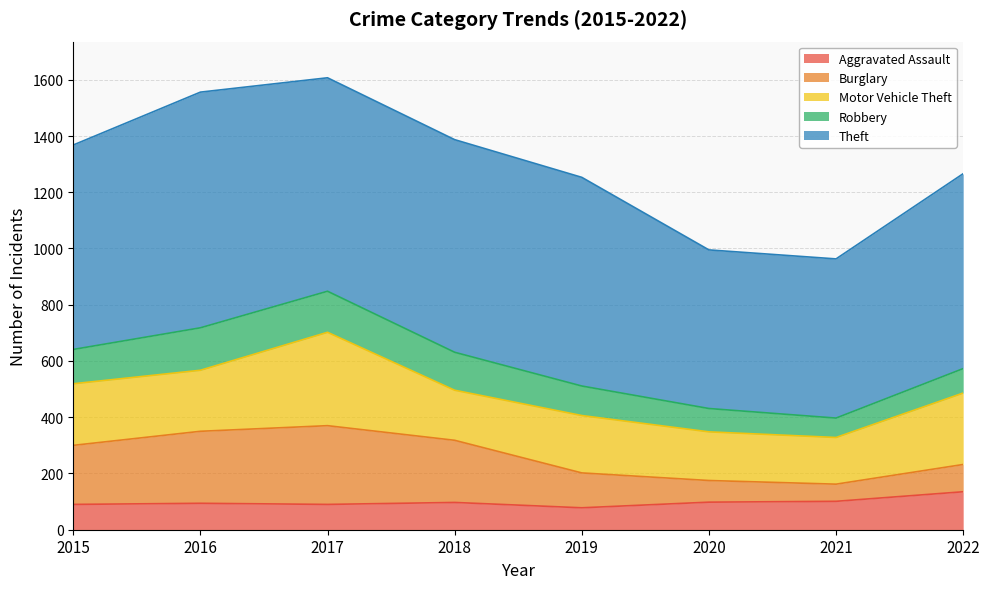

Rank the categories by Robbery value from highest to lowest.

2016, 2017, 2018, 2015, 2019, 2022, 2020, 2021